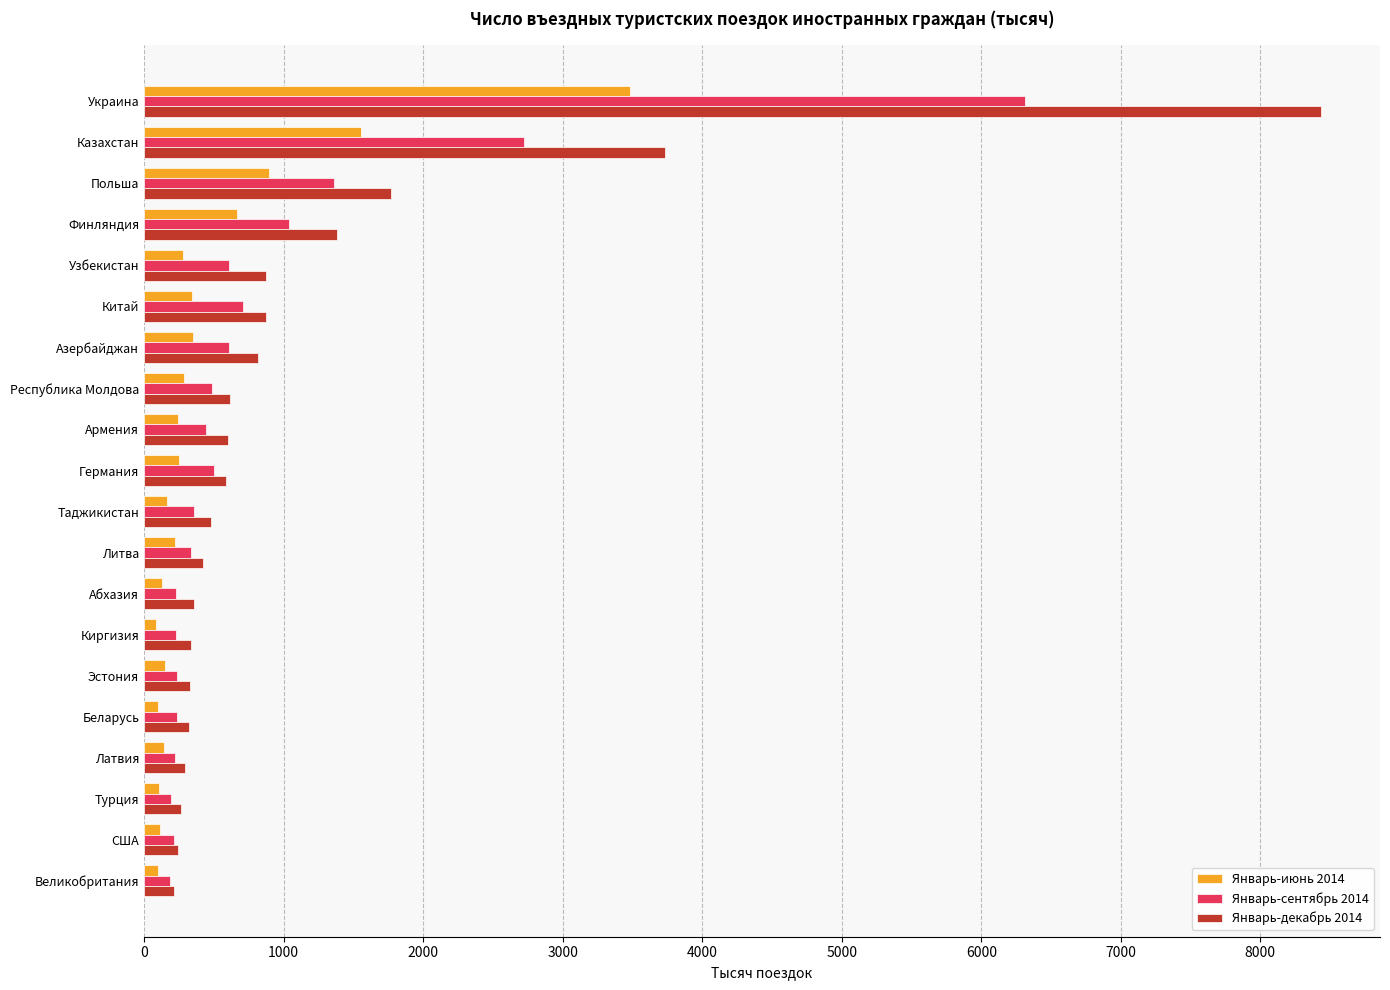

What is the sum of all Январь-декабрь 2014 values?

22961